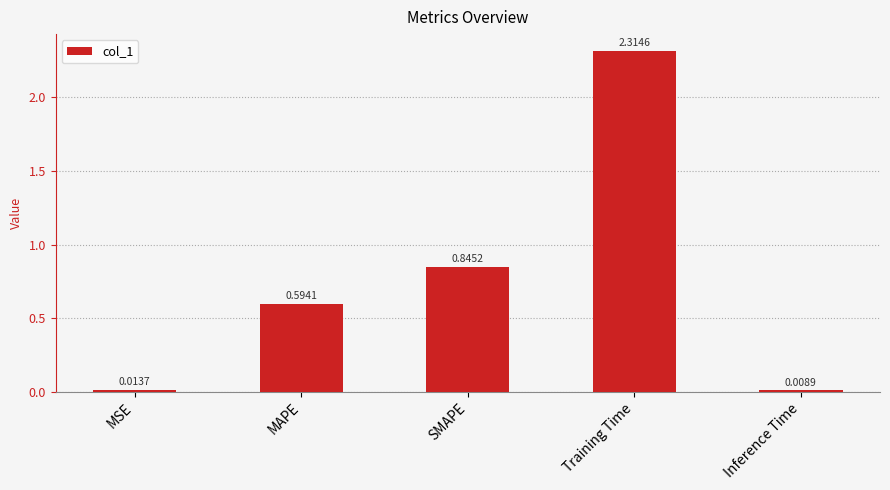

What position from the left is Training Time?

4